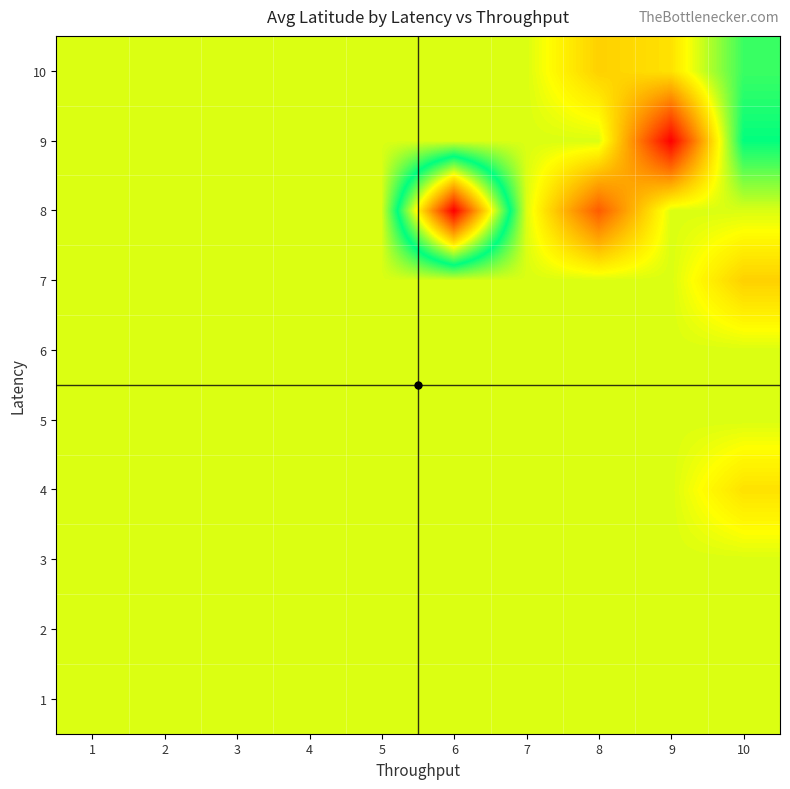

Reading left to right, list all the values displayed in this chart.

1: 1=-33.9	2=-33.9	3=-33.9	4=-33.9	5=-33.9	6=-33.9	7=-33.9	8=-33.9	9=-33.9	10=-33.9
2: 1=-33.9	2=-33.9	3=-33.9	4=-33.9	5=-33.9	6=-33.9	7=-33.9	8=-33.9	9=-33.9	10=-33.9
3: 1=-33.9	2=-33.9	3=-33.9	4=-33.9	5=-33.9	6=-33.9	7=-33.9	8=-33.9	9=-33.9	10=-33.9
4: 1=-33.9	2=-33.9	3=-33.9	4=-33.9	5=-33.9	6=-33.9	7=-33.9	8=-33.9	9=-33.9	10=-33.9
5: 1=-33.9	2=-33.9	3=-33.9	4=-33.9	5=-33.9	6=-33.9	7=-33.9	8=-33.9	9=-33.9	10=-33.9
6: 1=-33.9	2=-33.9	3=-33.9	4=-33.9	5=-33.9	6=-33.9	7=-33.9	8=-33.9	9=-33.9	10=-33.9
7: 1=-33.9	2=-33.9	3=-33.9	4=-33.9	5=-33.9	6=-33.9	7=-33.9	8=-33.9	9=-33.9	10=-33.9
8: 1=-33.9	2=-33.9	3=-33.9	4=-33.9	5=-33.9	6=-33.9	7=-33.9	8=-33.9	9=-33.9	10=-33.9
9: 1=-33.9	2=-33.9	3=-33.9	4=-33.9	5=-33.9	6=-33.9	7=-33.9	8=-33.9	9=-33.9	10=-33.9
10: 1=-33.9	2=-33.9	3=-33.9	4=-33.9	5=-33.9	6=-33.9	7=-33.9	8=-33.9	9=-33.9	10=-33.9